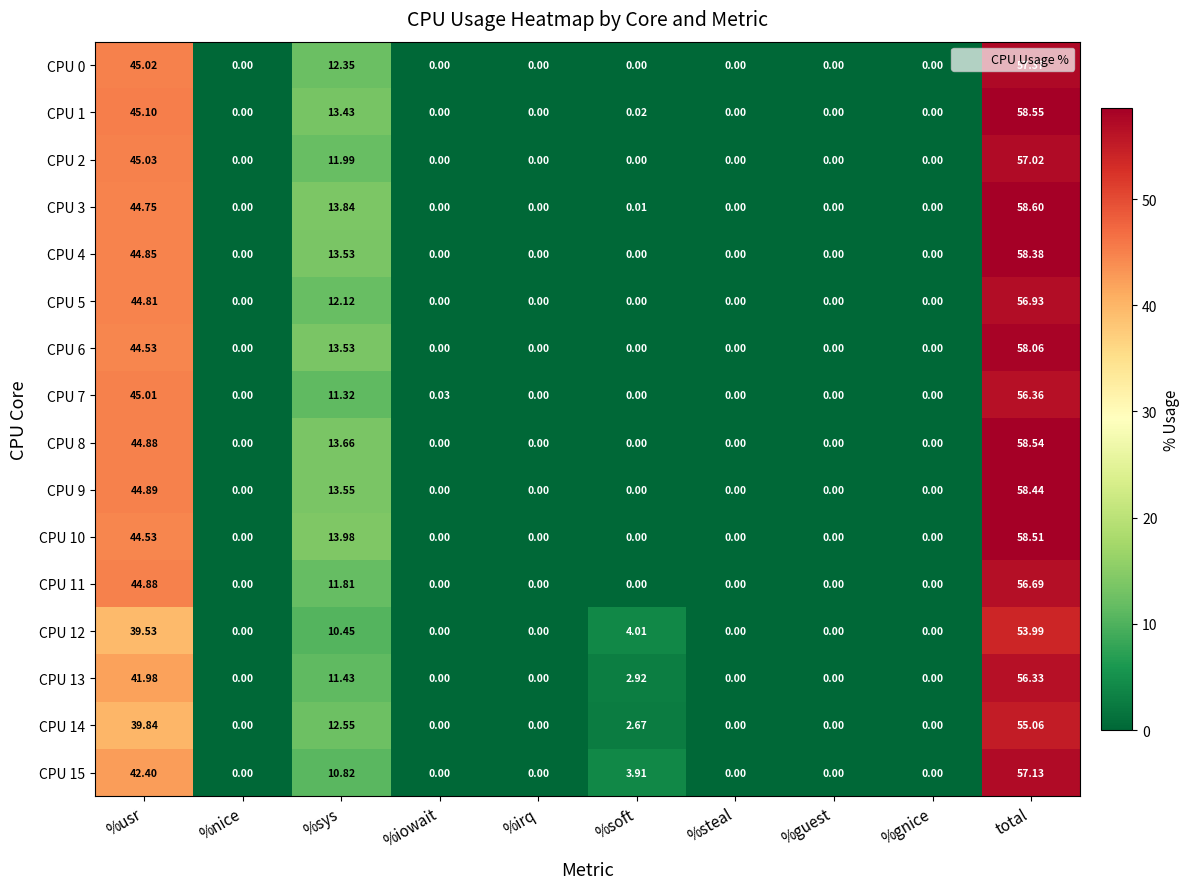

At which category does the chart reach its peak across all series?

total